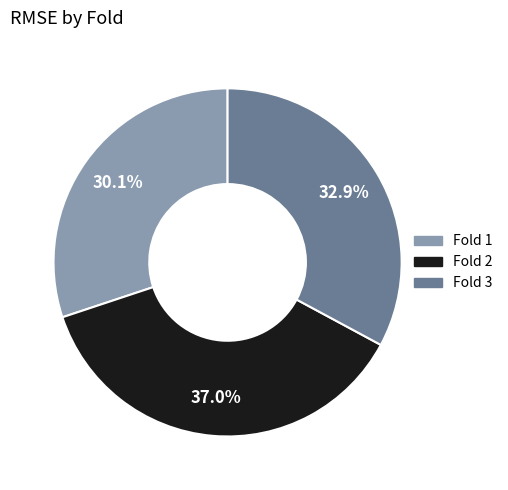

What is the ratio of the value at Fold 1 to the value at Fold 2?

0.8